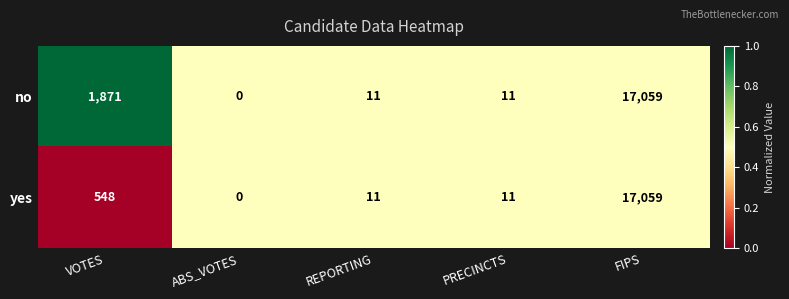

Where is yes nearest to the value 8529?

VOTES